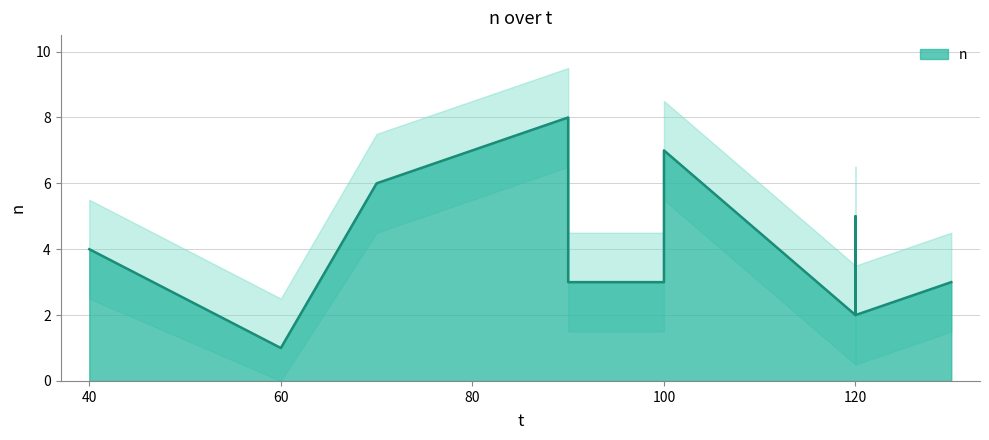

At which category does the data reach its first local peak?

90